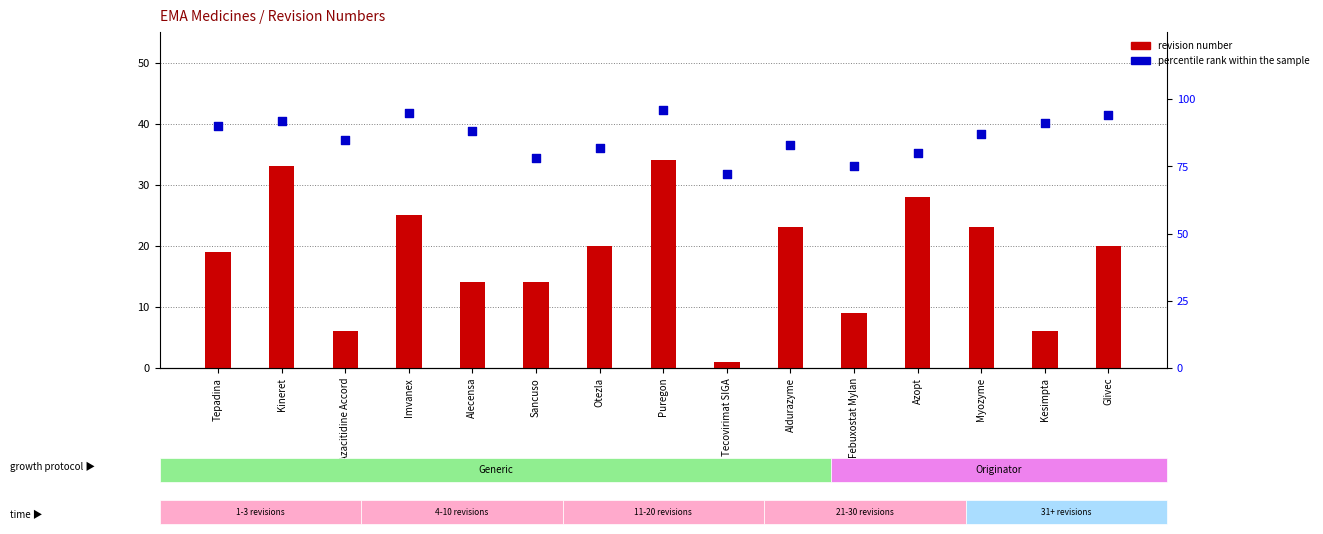

Which series has the largest Y range (max minus min)?

revision number